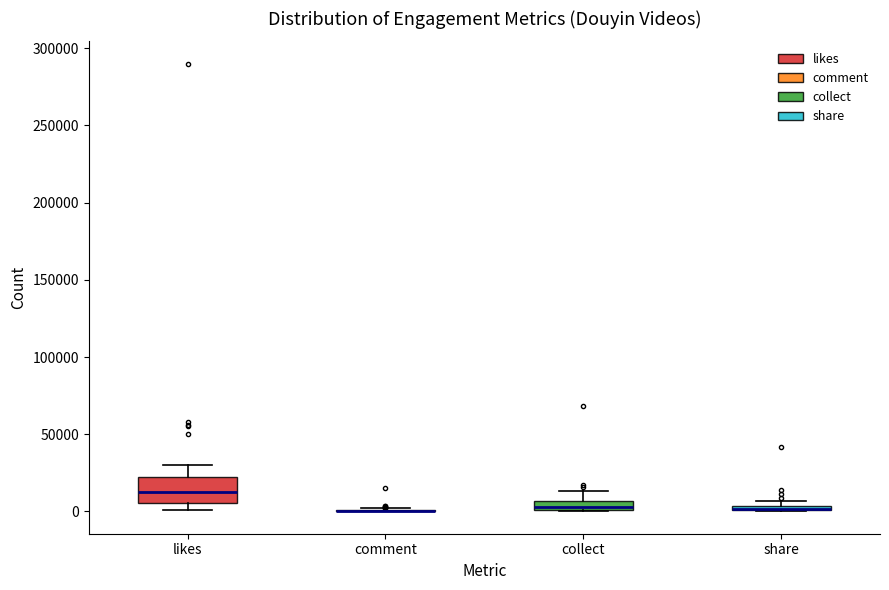

Comparing the boxes themselves (not the whiskers), which one is the tallest?

likes